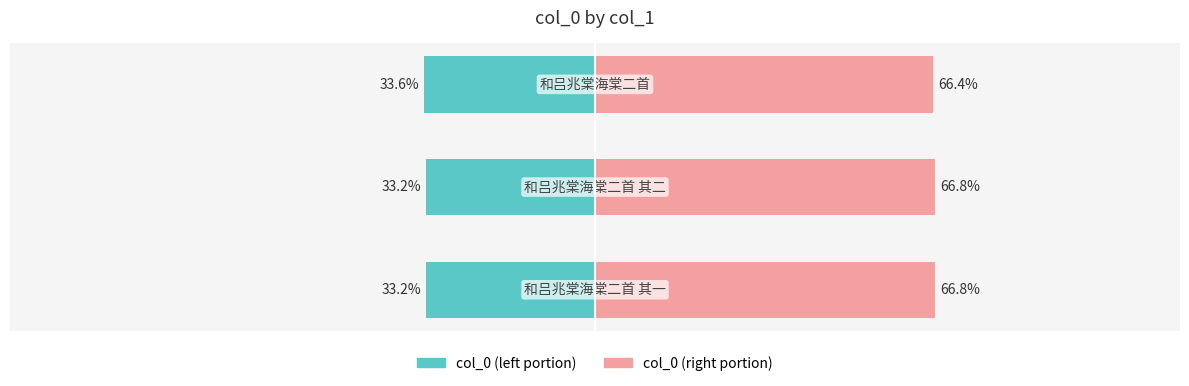

How many groups of bars are there?

3